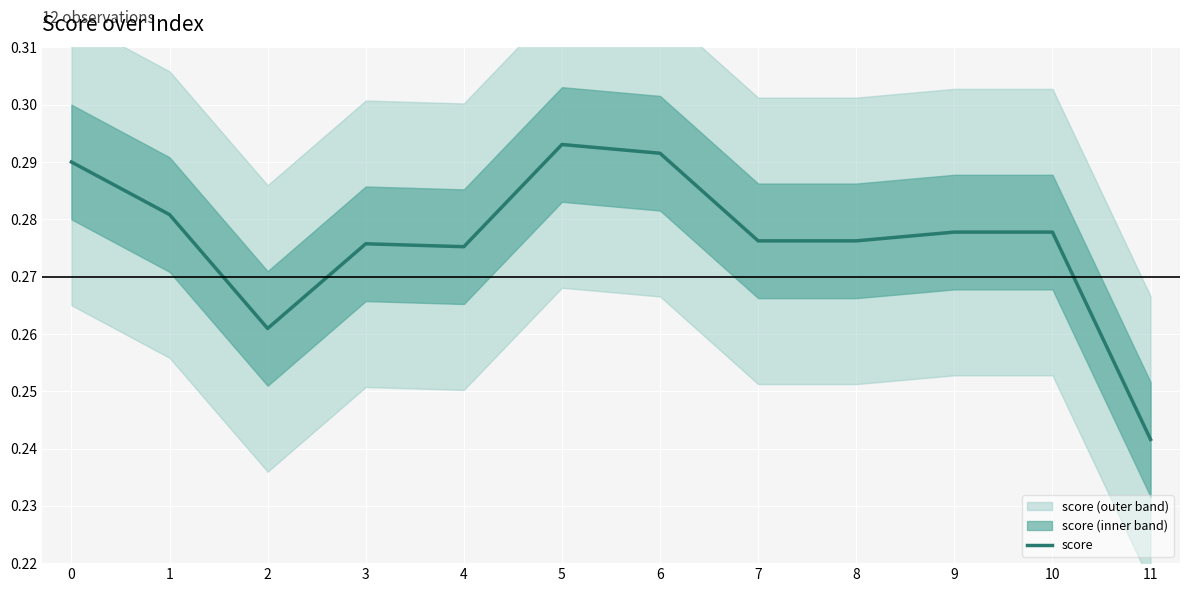

Is this an area chart (filled region under the line)?

No